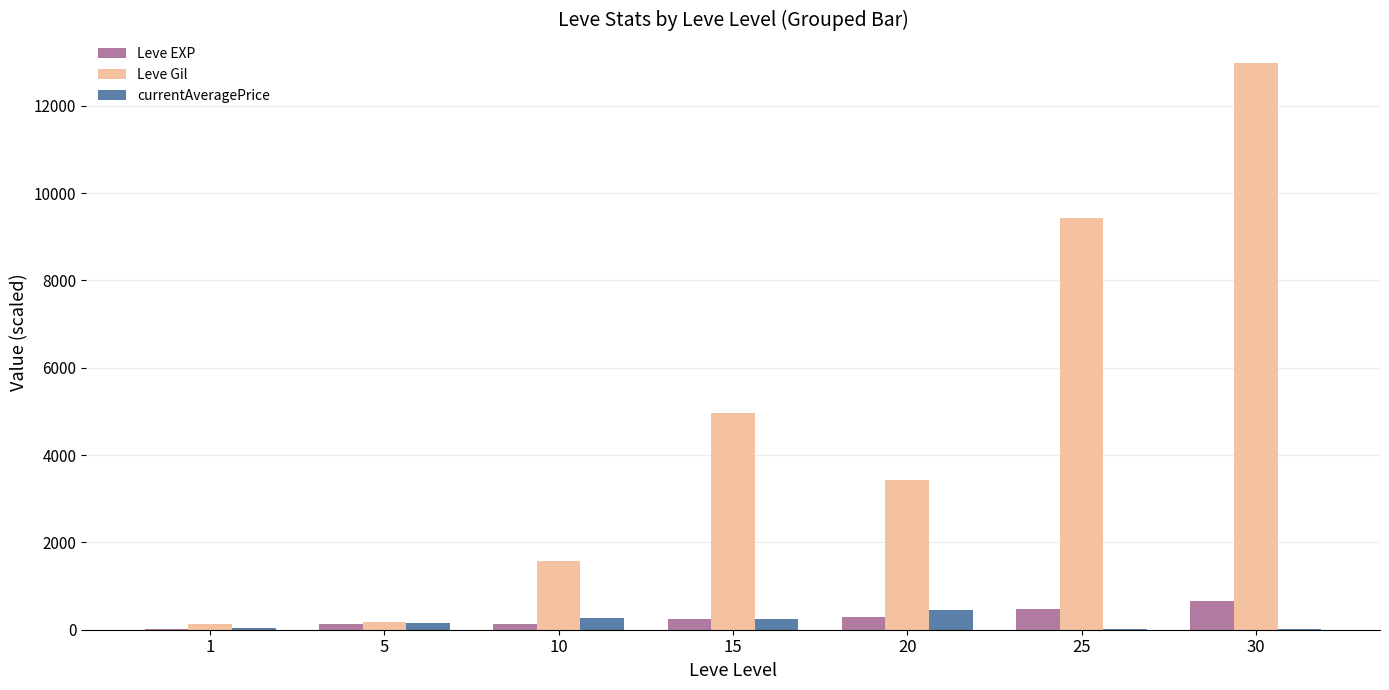

Are the bars grouped side by side (vs. stacked)?

Yes